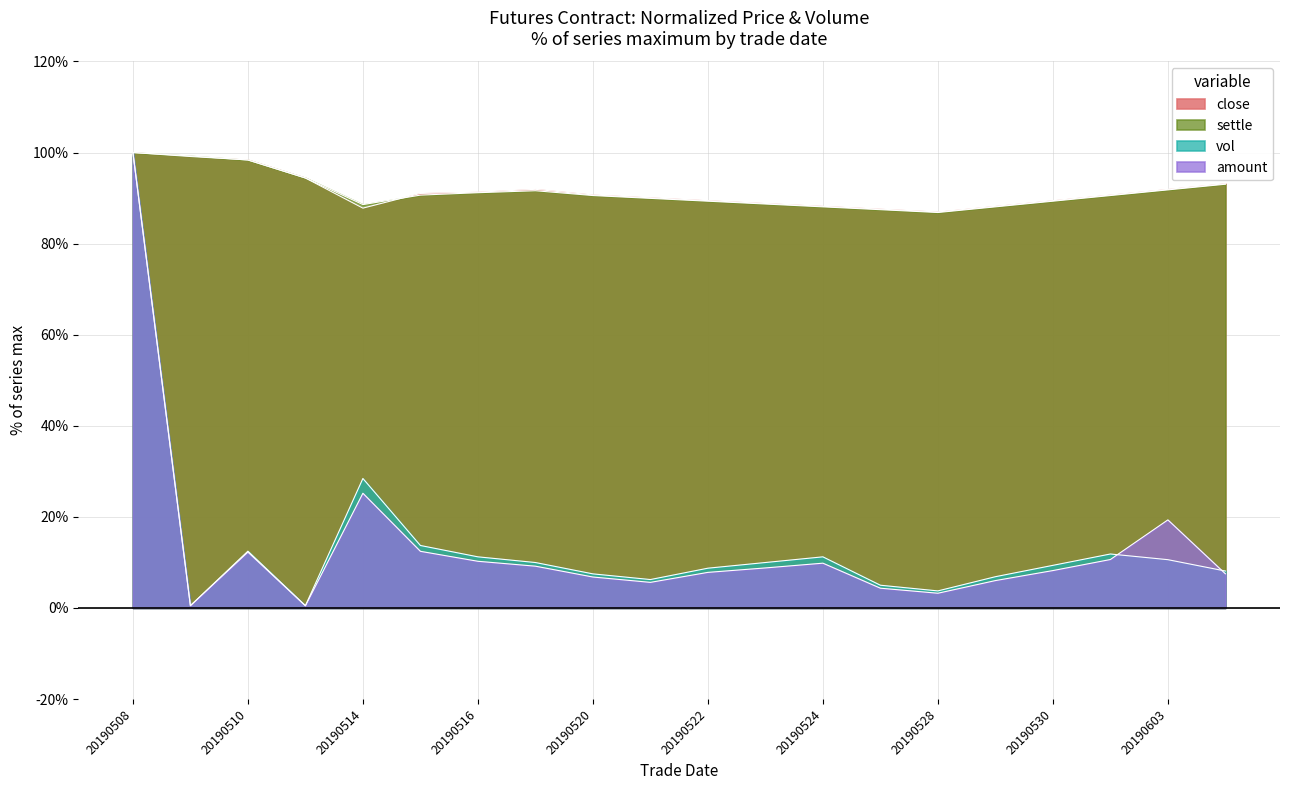

Rank the categories by amount value from lowest to highest.

20190513, 20190509, 20190528, 20190527, 20190521, 20190529, 20190520, 20190604, 20190522, 20190530, 20190523, 20190517, 20190524, 20190516, 20190531, 20190510, 20190515, 20190603, 20190514, 20190508